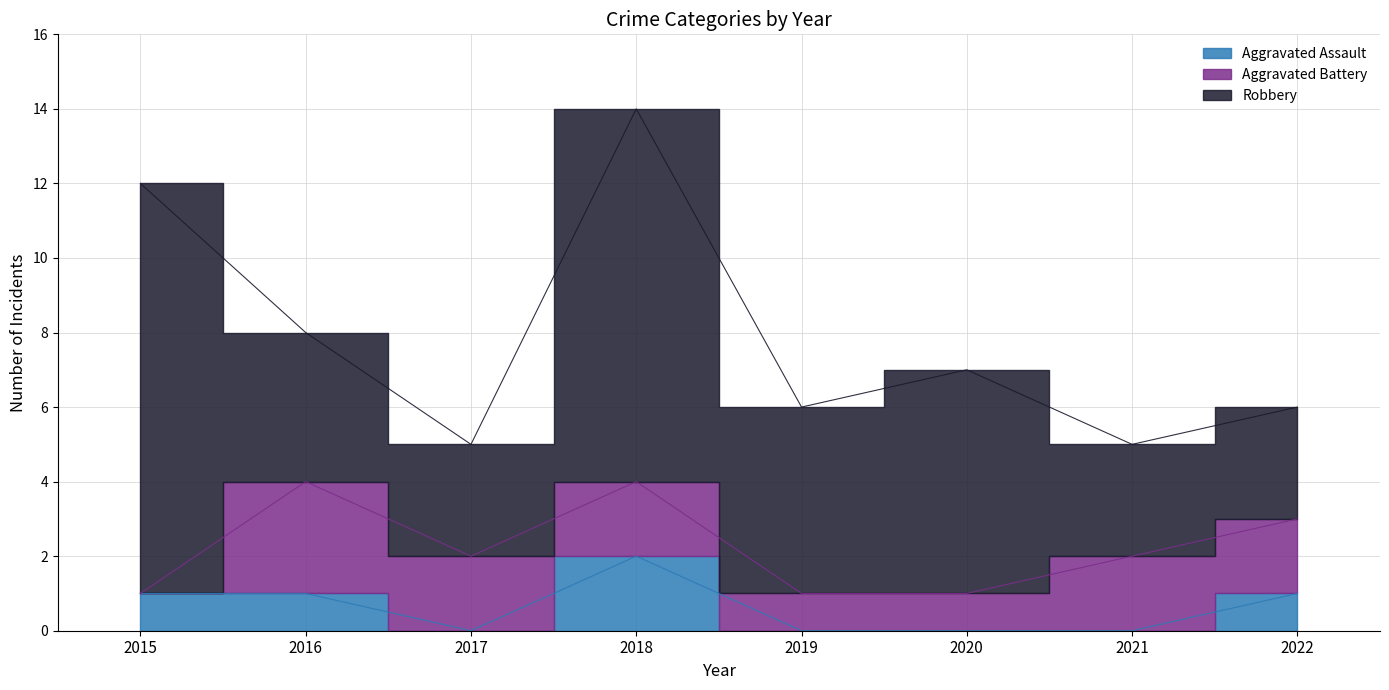

What is the total value across all series at 2016?

8